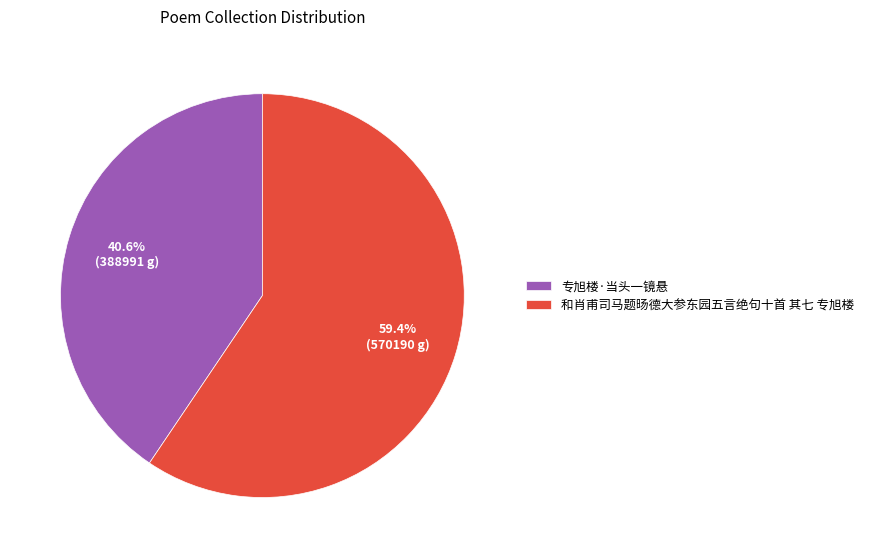

Does 专旭楼·当头一镜悬 represent more than half of the total?

No